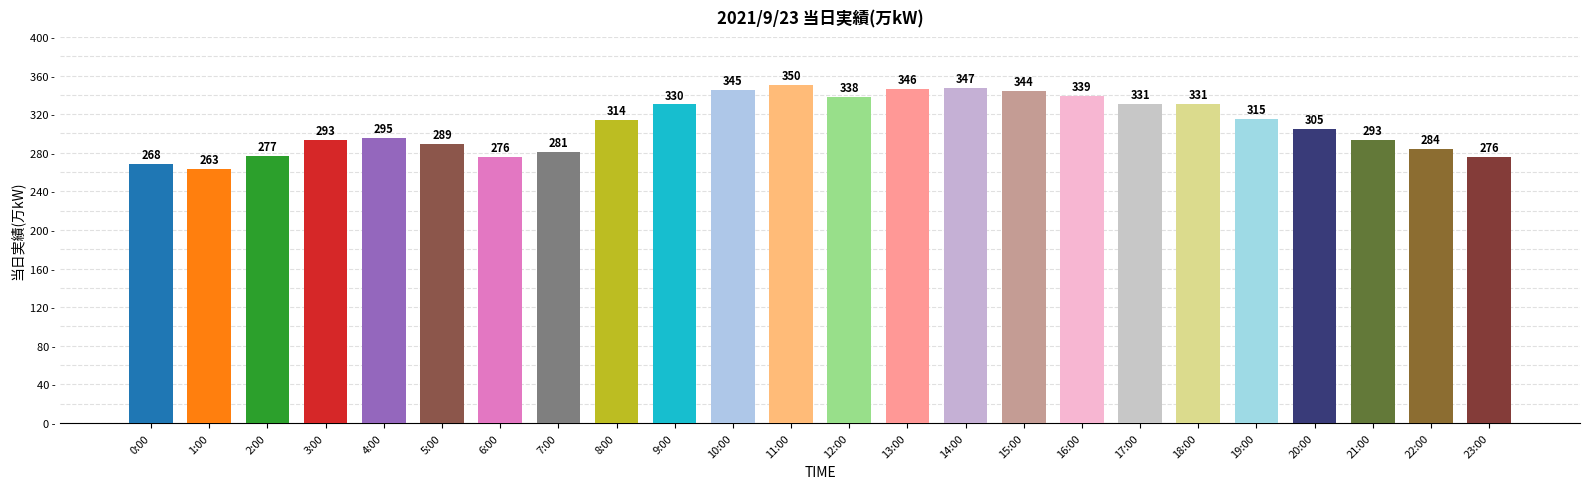

What is the difference between the second highest and minimum values?

84